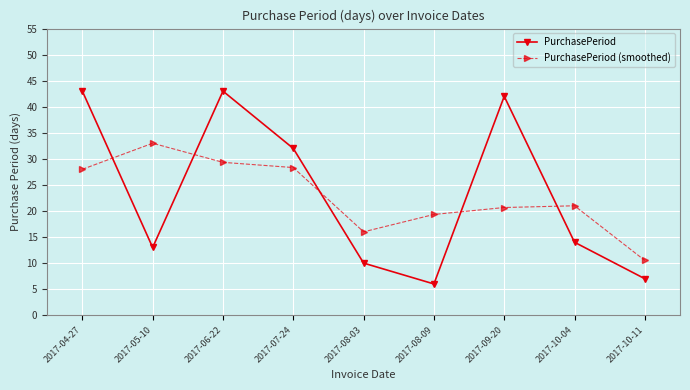

Reading left to right, transcribe all the data shown in this chart.

PurchasePeriod: 43.0	13.0	43.0	32.0	10.0	6.0	42.0	14.0	7.0
PurchasePeriod (smoothed): 28.0	33.0	29.3	28.3	16.0	19.3	20.7	21.0	10.5